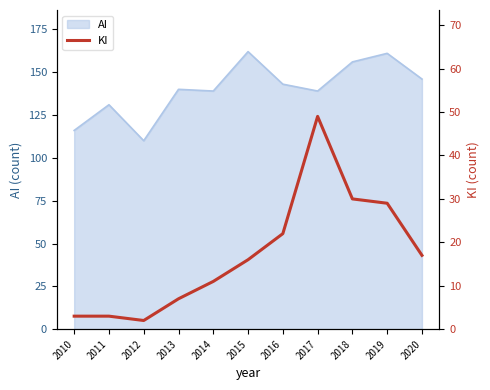

Is it true that AI equals 72 at 2020?

False